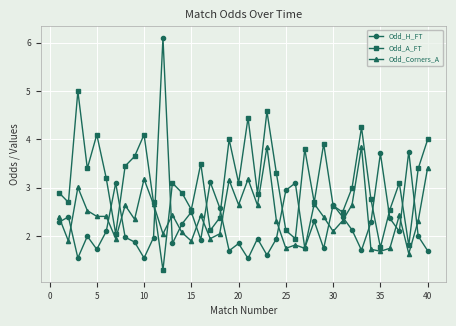

What is the value of the Odd_A_FT point at the 21st from the left?

4.5